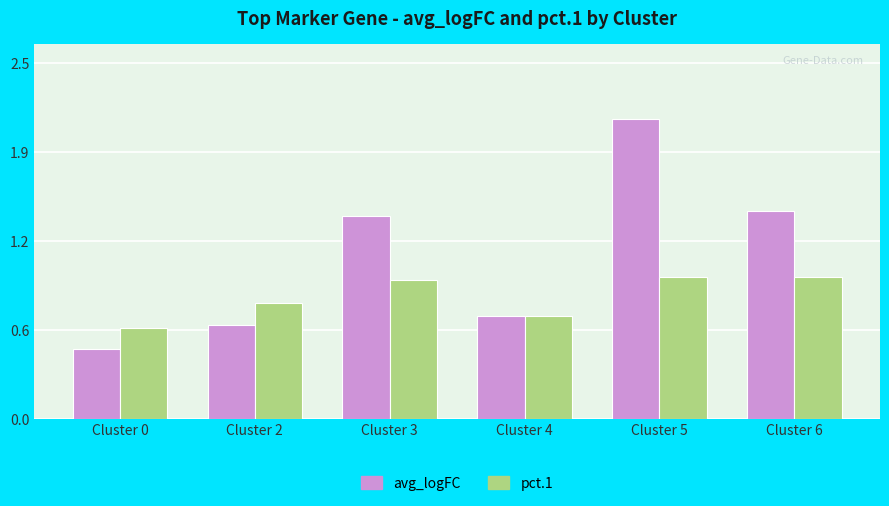

What are all the series names shown in the legend?

avg_logFC, pct.1